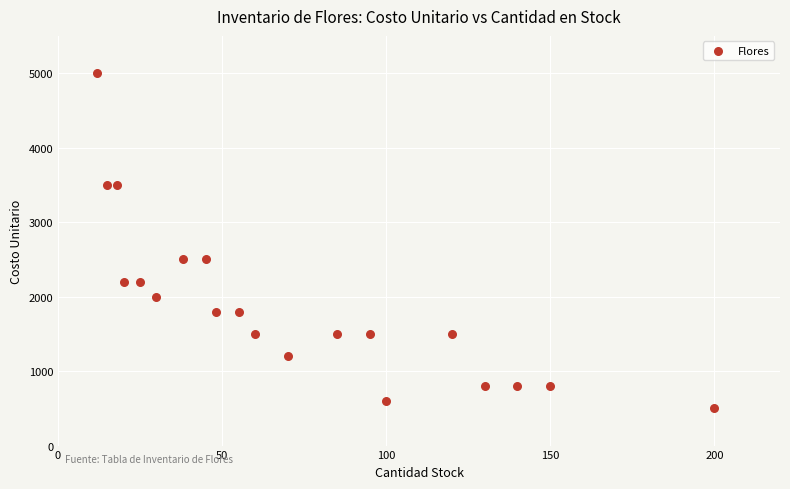

What is the range of Y values (max minus min)?

4500